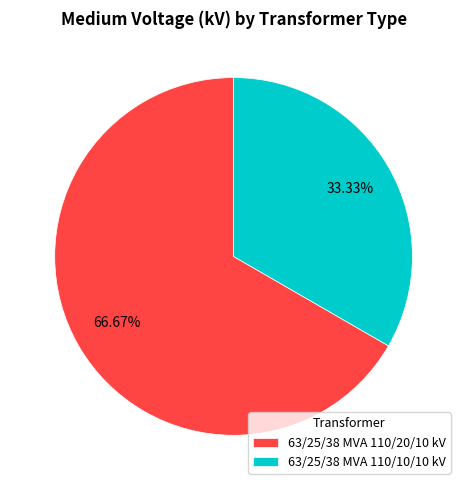

Is 63/25/38 MVA 110/10/10 kV the majority of the pie?

No